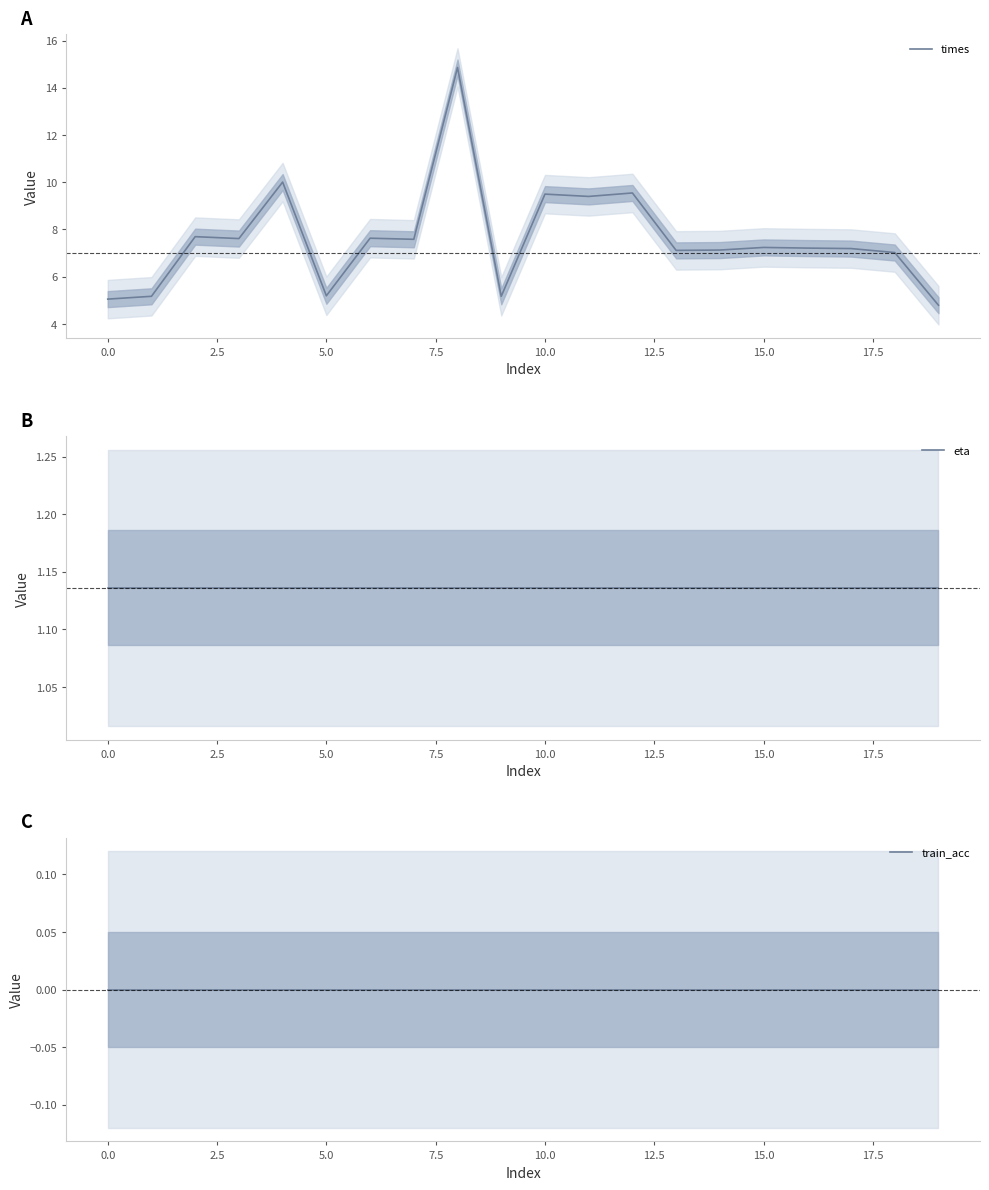

Rank the series by their maximum value, from lowest to highest.

train_acc, eta, times